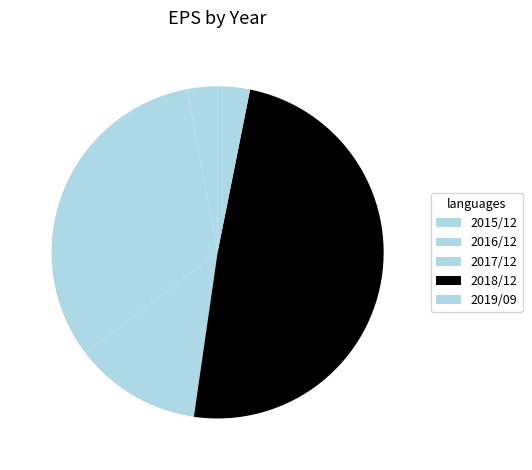

To the nearest percent, what is the average slice percentage?

20%